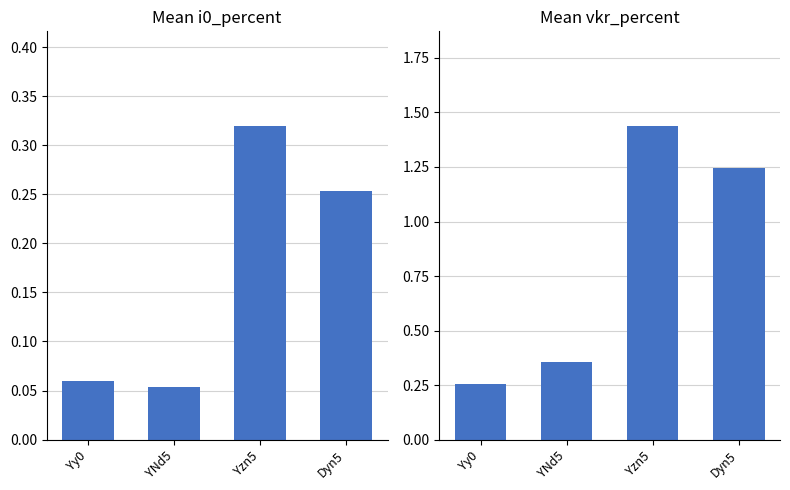

True or false: i0_percent has a value of 0.1 at Dyn5.

False